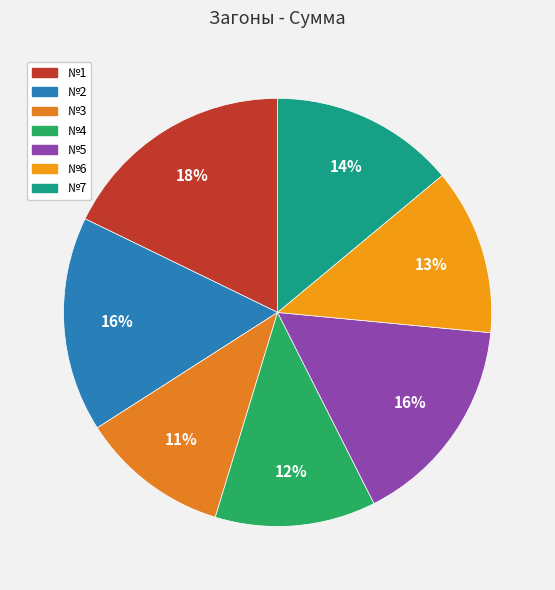

Approximately how many times larger is the value at №2 compared to №5?

1.0